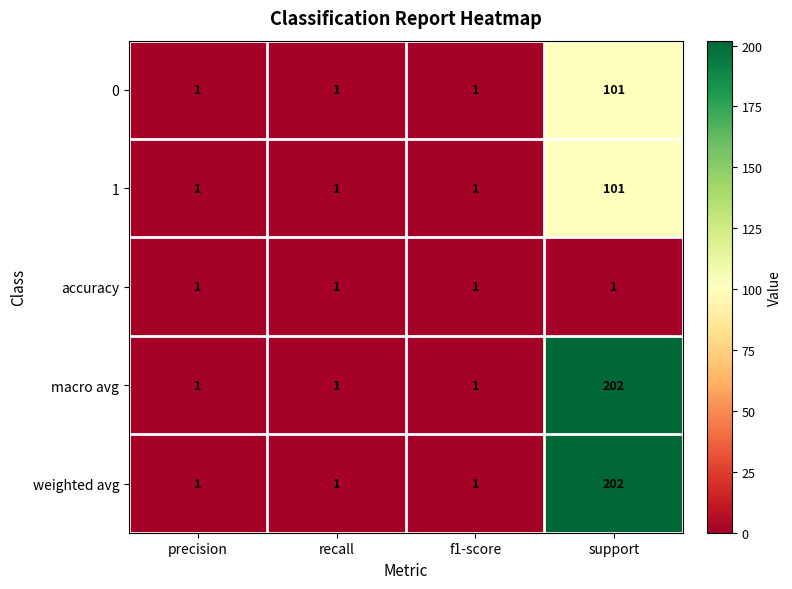

At which label does macro avg reach its peak?

support